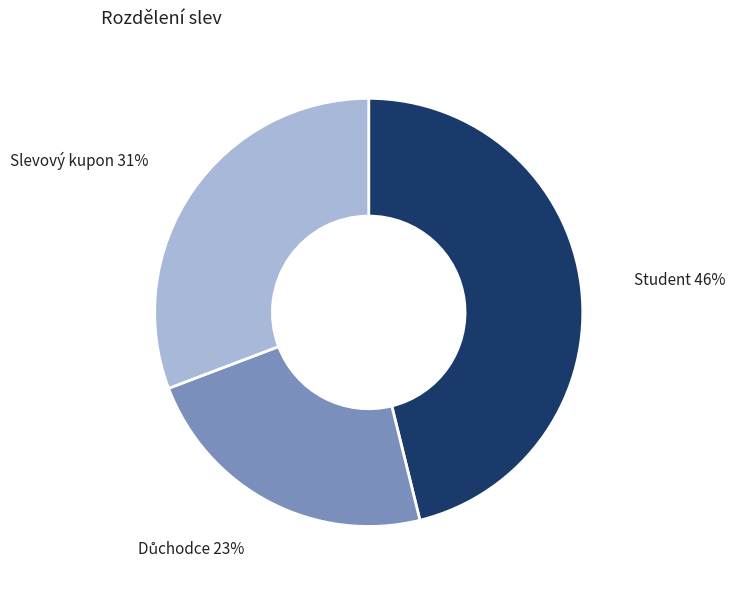

What is the ratio of the value at Student to the value at Slevový kupon?

1.5